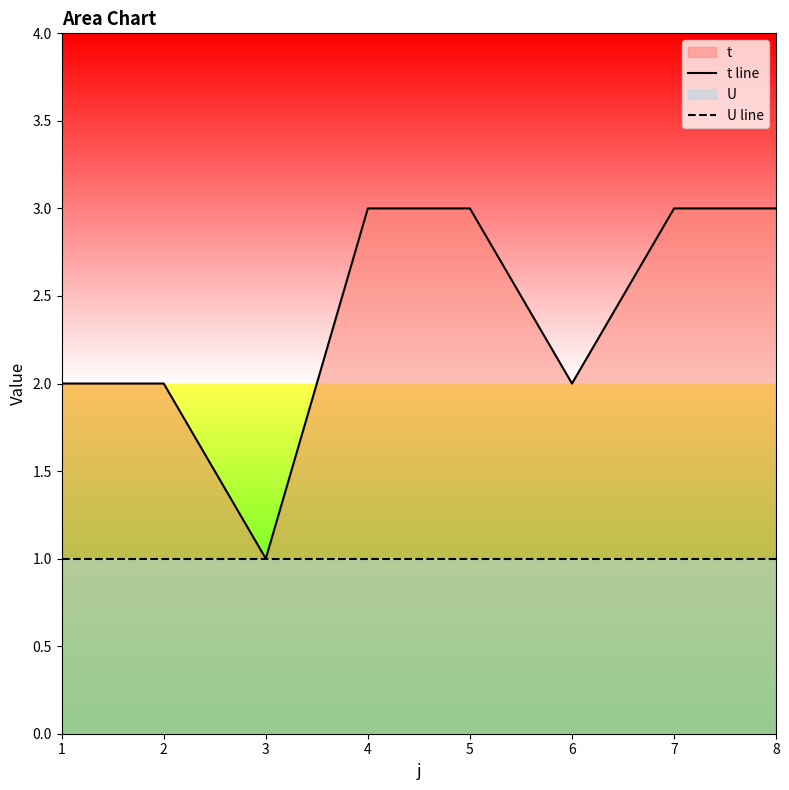

What is the minimum value shown in the chart?

1